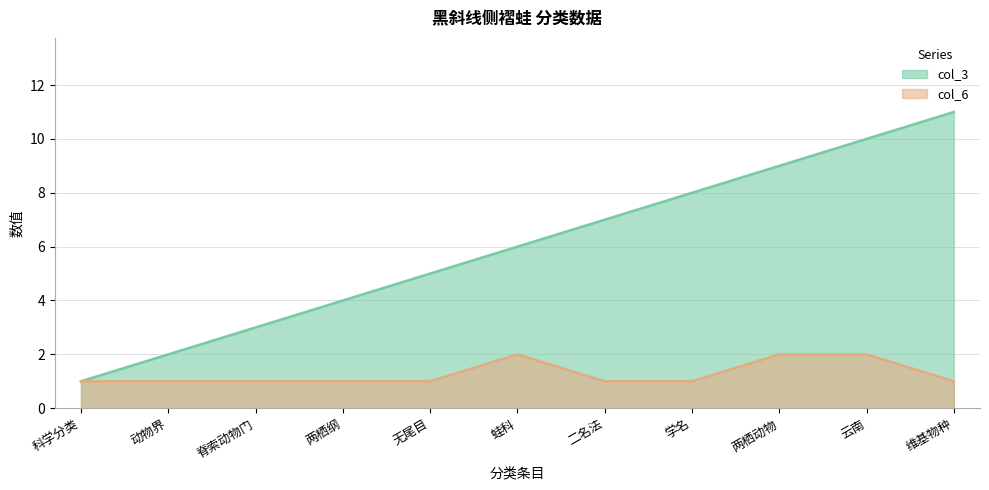

True or false: col_6 and col_3 cross at least once.

False